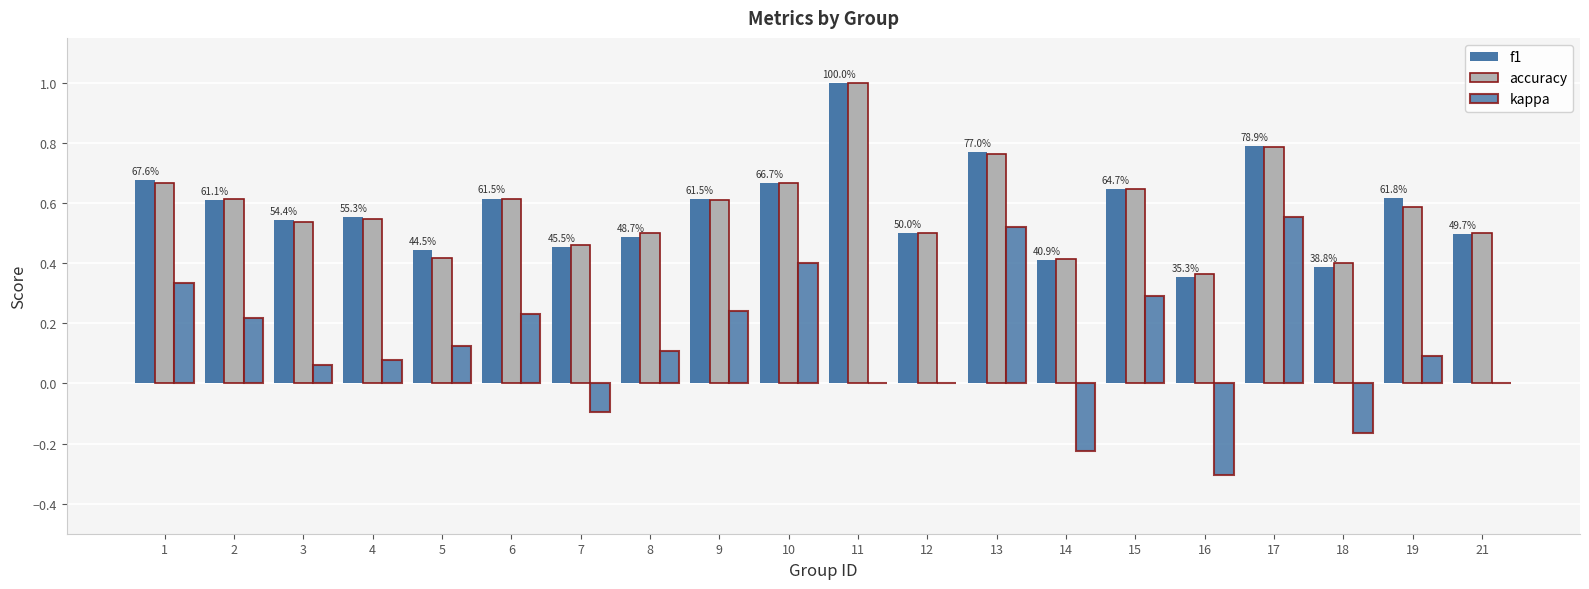

How many series are shown in this chart?

3